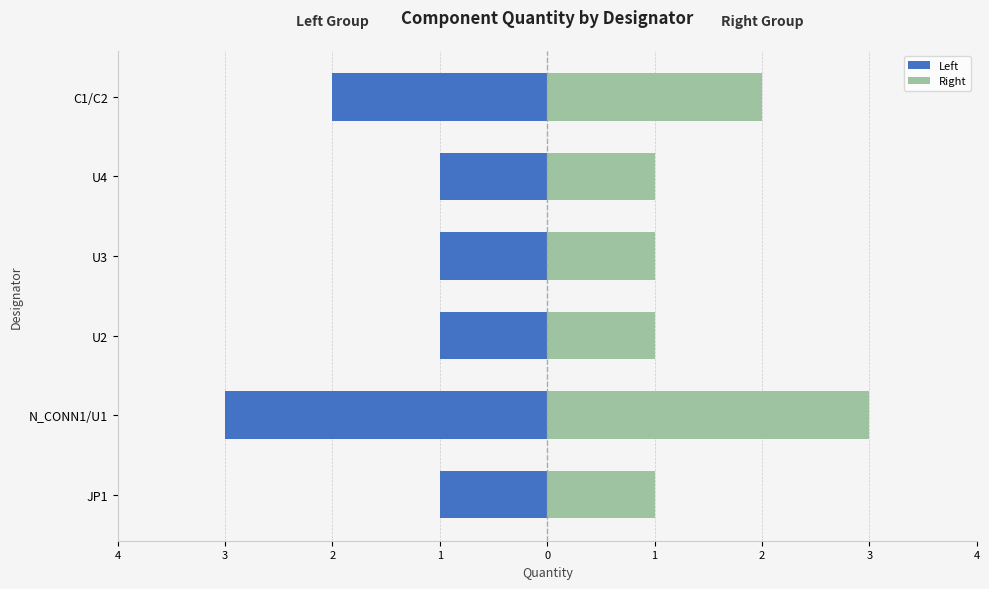

The Right series shows 1 at U2. True or false?

True